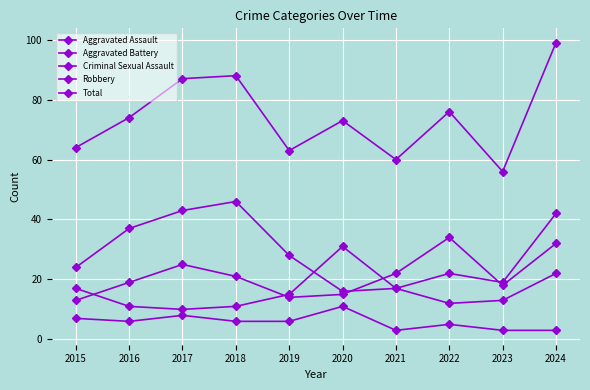

True or false: Aggravated Assault and Total cross at least once.

False